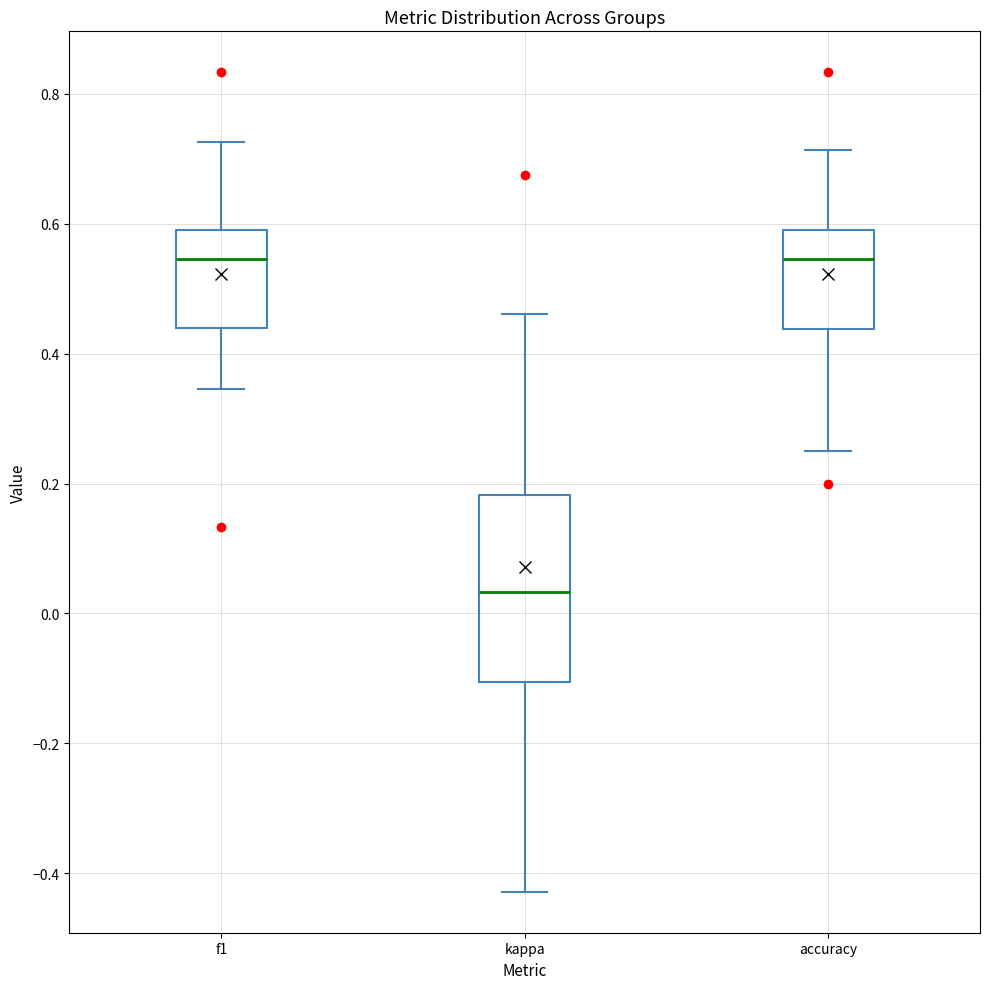

Reading left to right, read every box against the y-axis: the position of its median line, the range the box covers, and the ends of its whiskers. The values are not printed on the chart, so give them approximately, as read against the axis.

f1: median 0.54, box 0.44 to 0.60, whiskers 0.34 to 0.72
kappa: median 0.04, box -0.10 to 0.18, whiskers -0.42 to 0.46
accuracy: median 0.54, box 0.44 to 0.60, whiskers 0.26 to 0.72